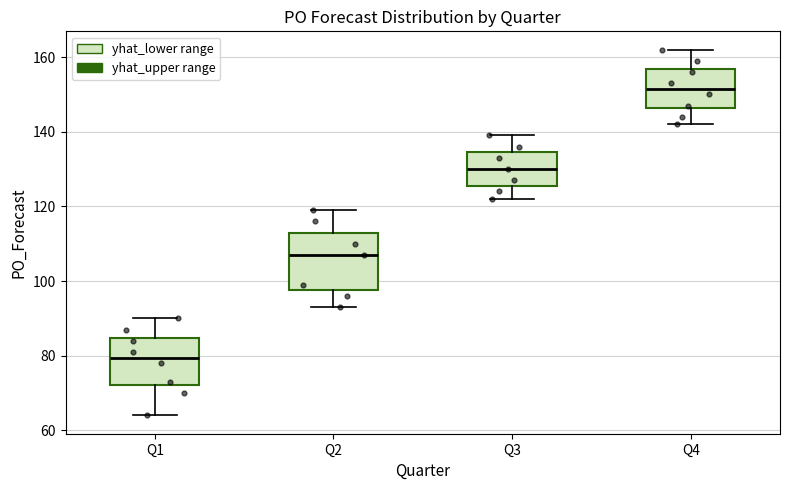

Where does the upper whisker of the box for Q3 end on the y-axis? The values are not printed on the chart, so give them approximately, as read against the axis.

140